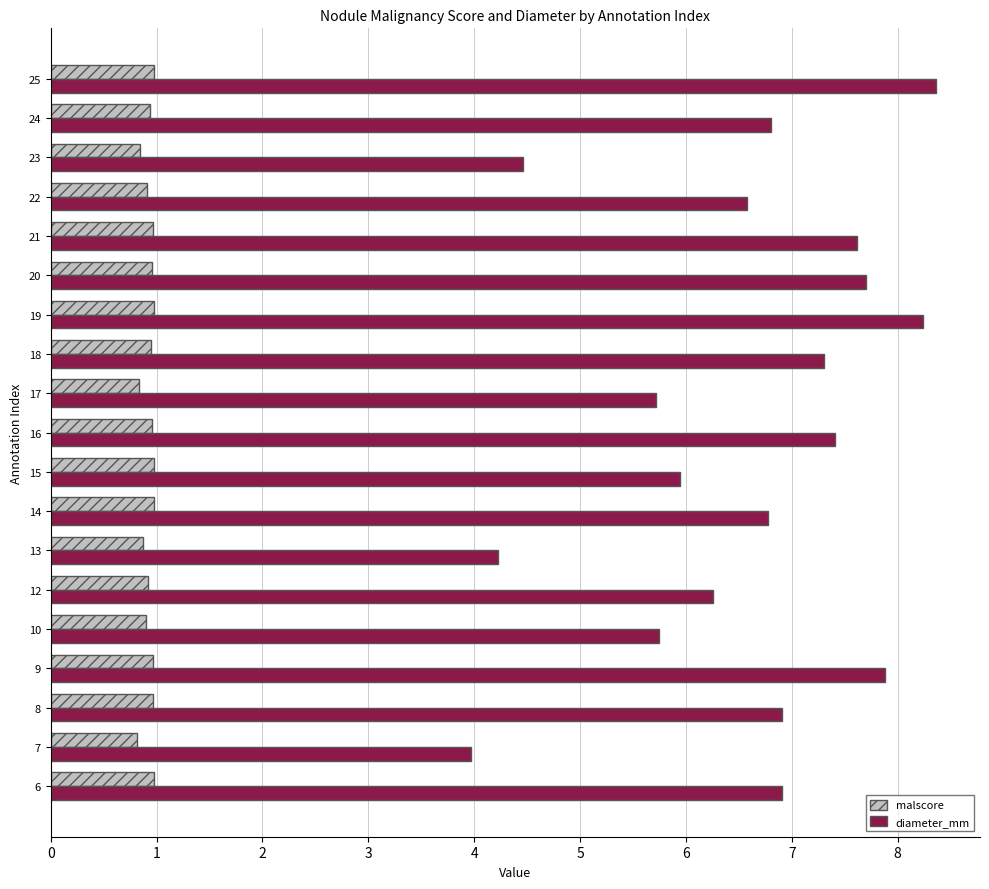

What value does the malscore series have at 10?

0.9